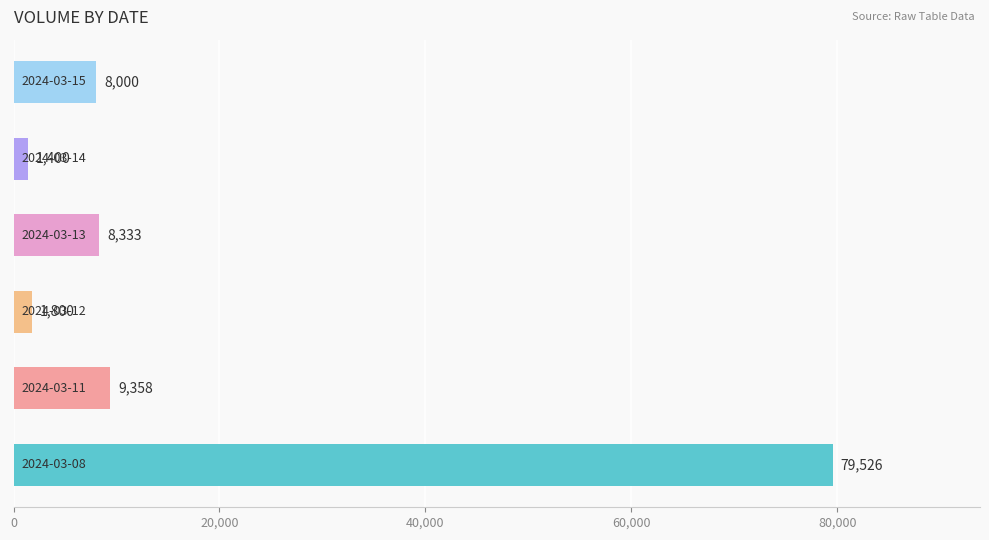

What is the average value?

18070